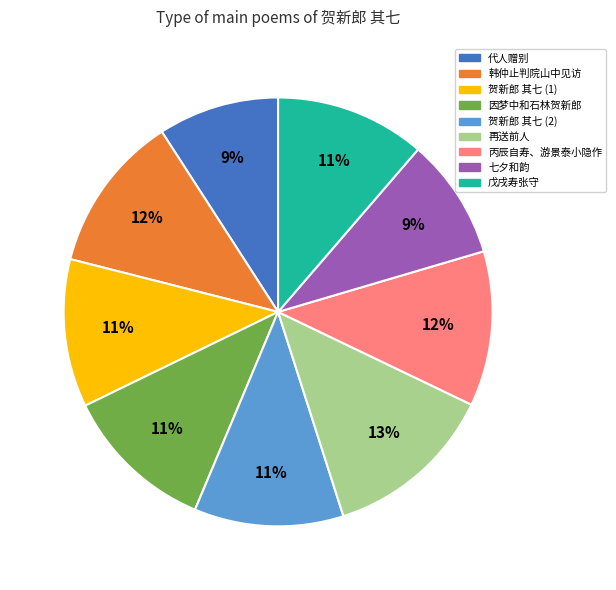

To the nearest percent, what is the difference between the largest and smallest slice percentages?

4%